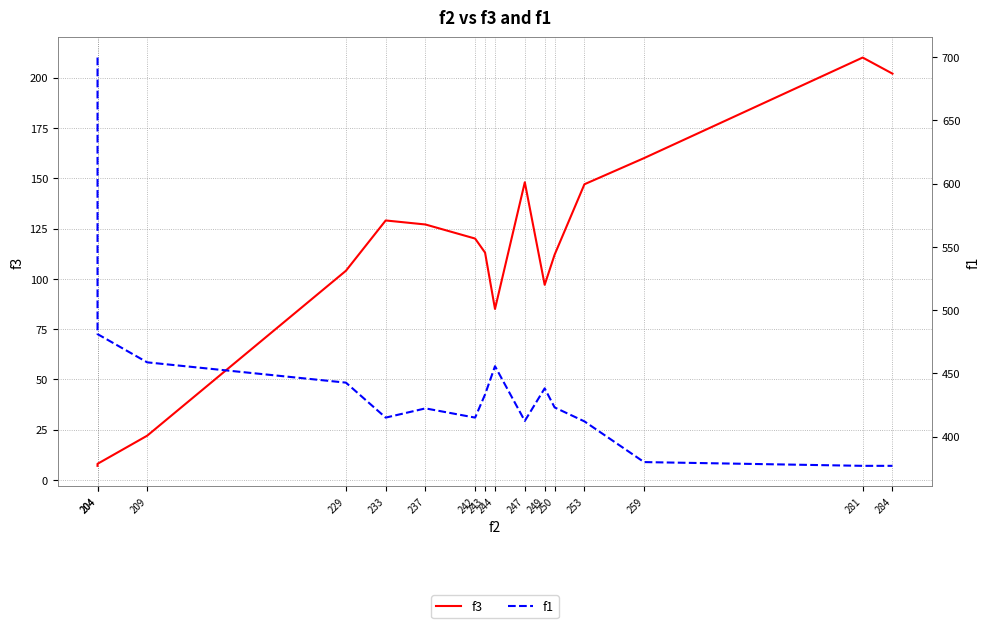

What is the approximate value of f3 at 242?

120.0